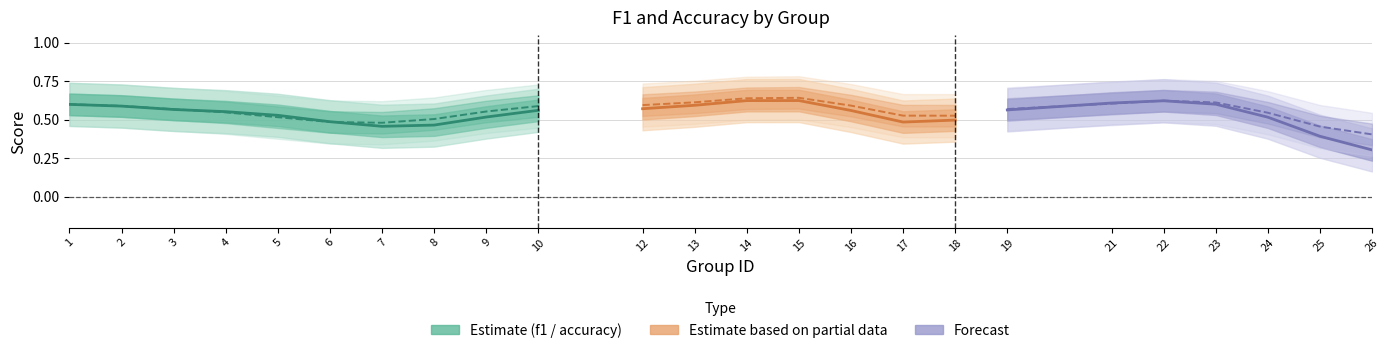

Does the chart have visible grid lines?

Yes